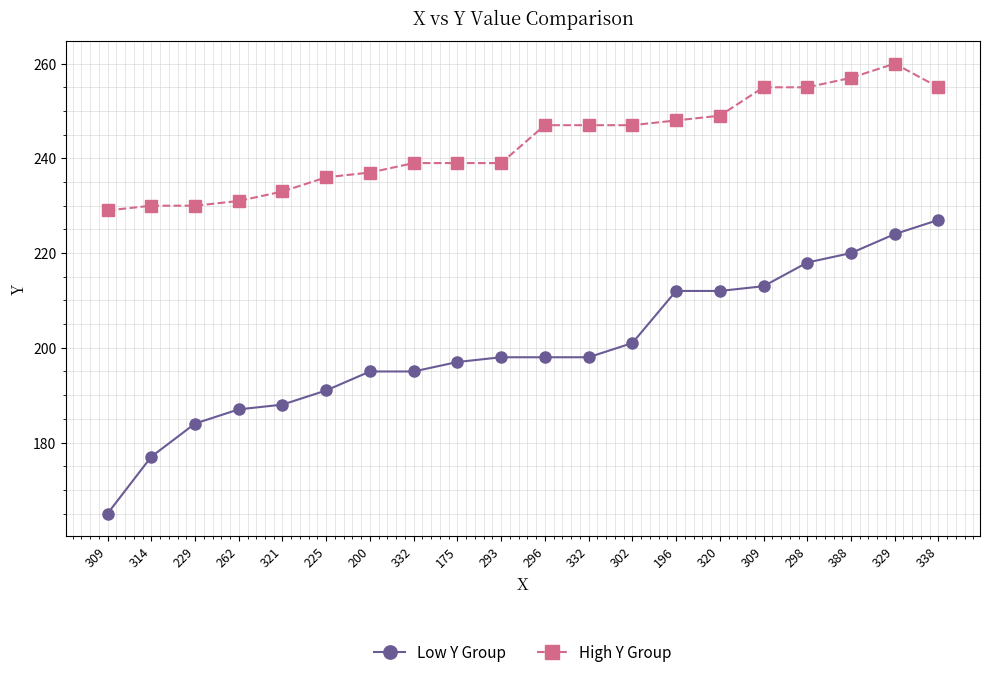

Between 200 and 338, which is larger?

338